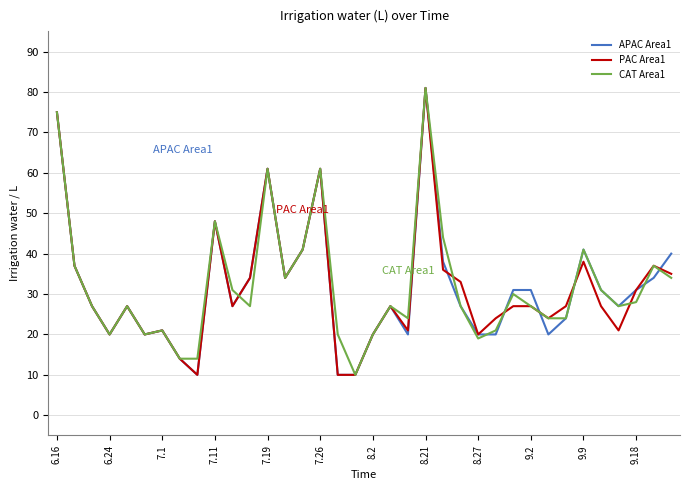

What is the smallest value displayed?

10